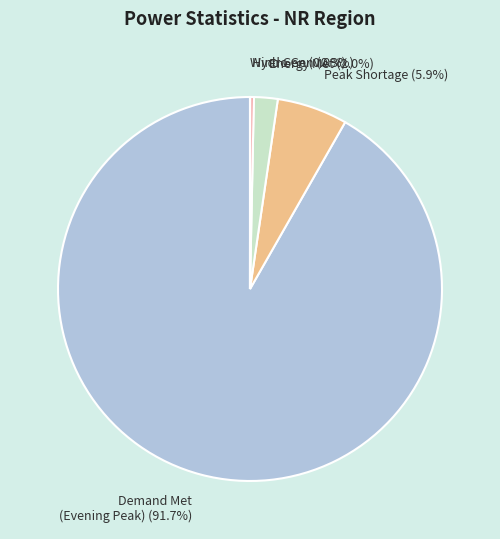

Which category has the biggest portion of the pie?

Demand Met (Evening Peak)